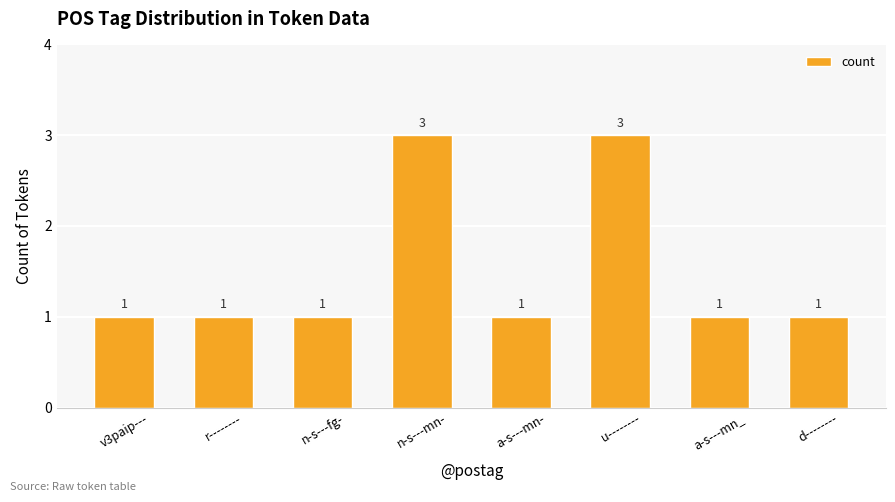

What is the difference between the maximum and second lowest values?

2